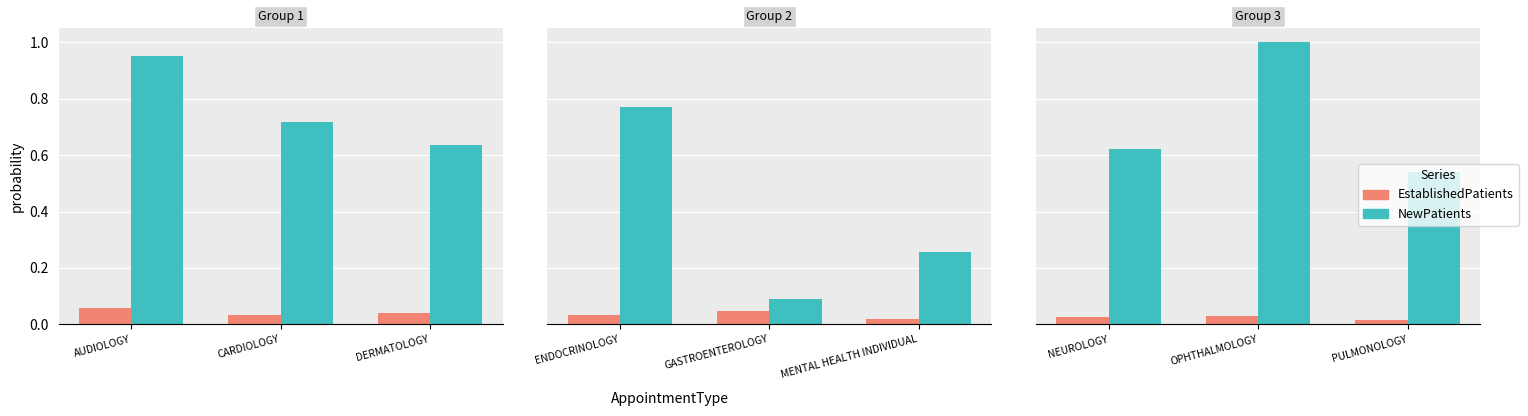

What is the label of the 3rd bar from the left?

PULMONOLOGY